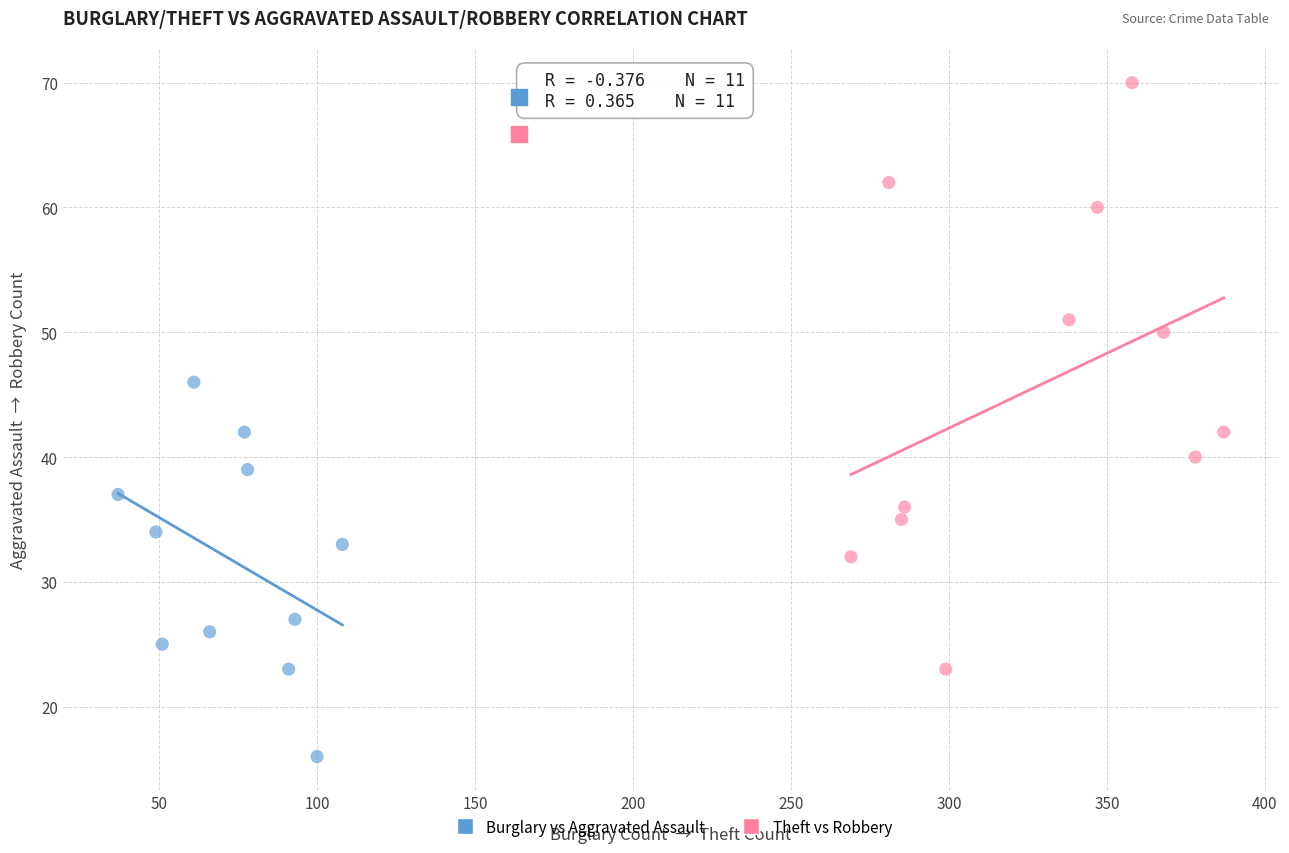

What are all the series names shown in the legend?

Burglary vs Aggravated Assault, Theft vs Robbery